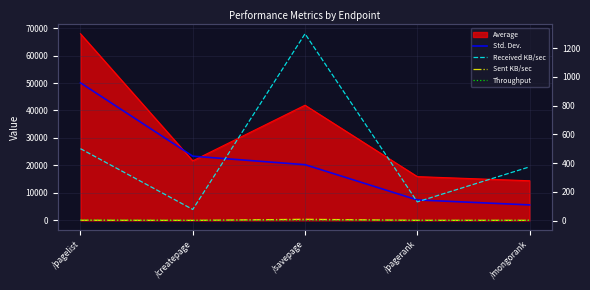

At which category does the chart reach its peak across all series?

/pagelist